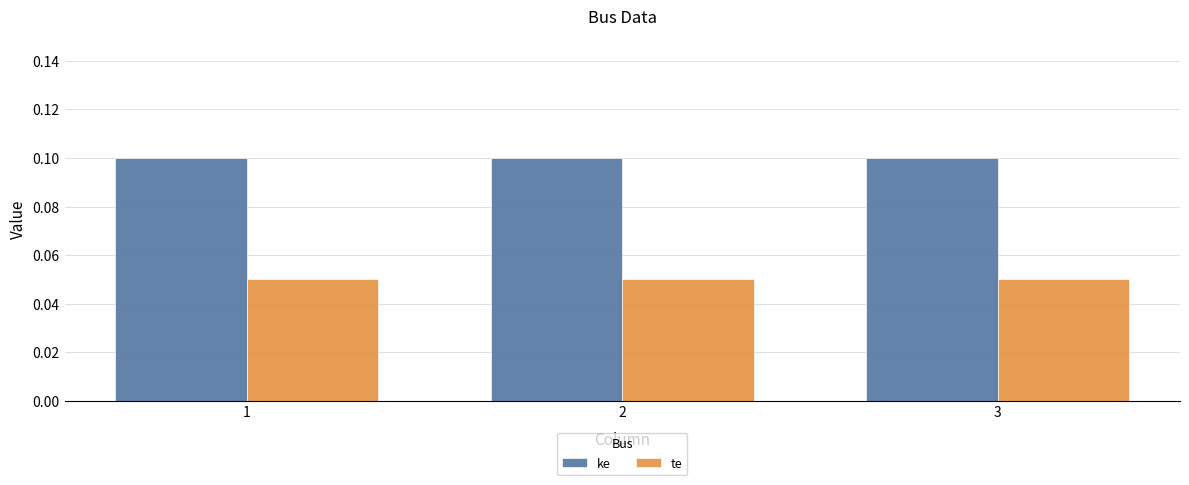

Rank the series by their maximum value, from lowest to highest.

te, ke